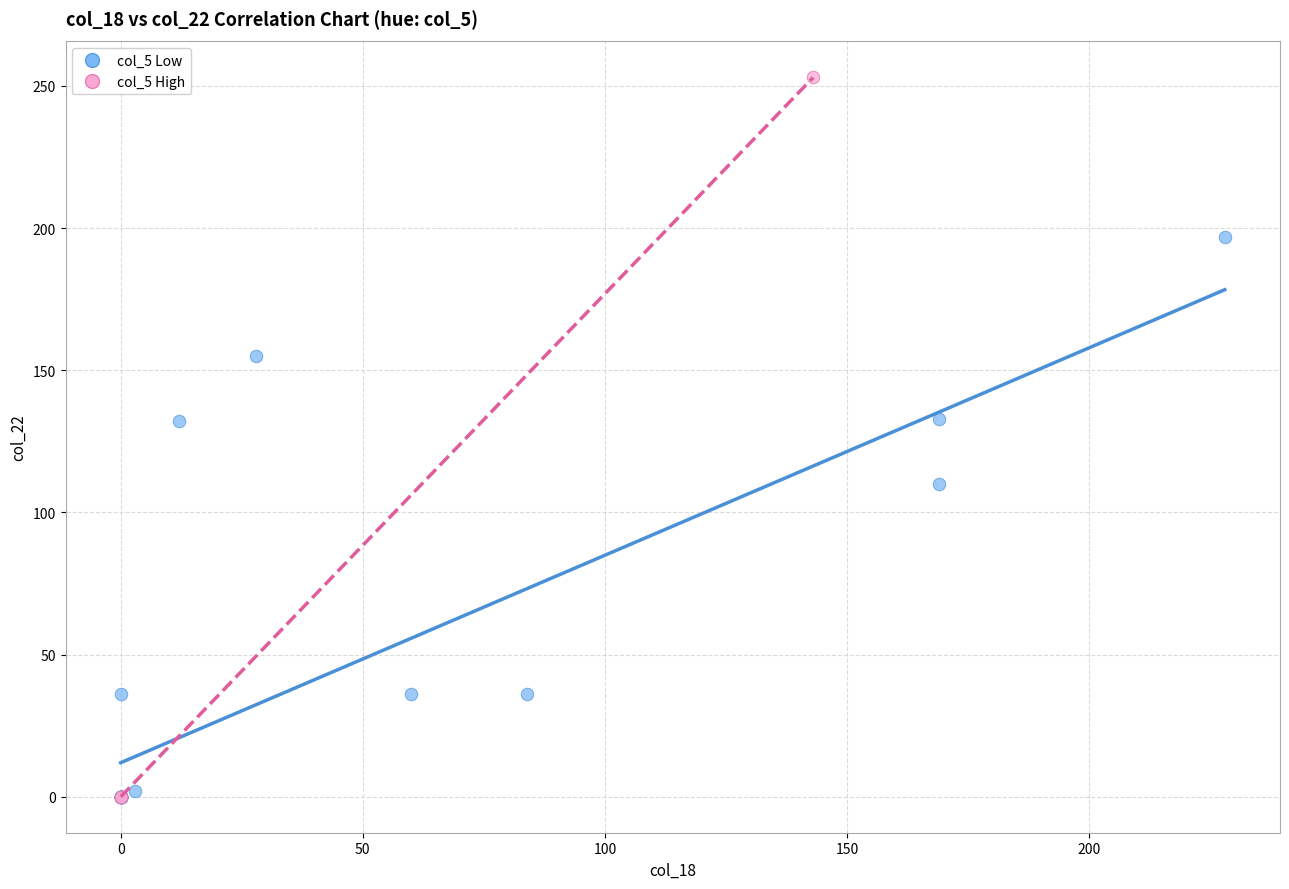

Which series contains the highest Y value?

col_5 High